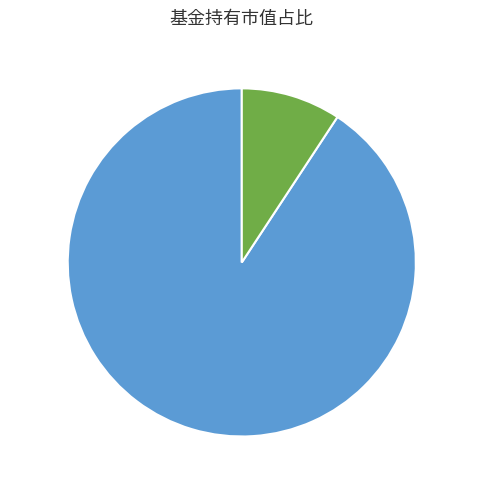

To the nearest percent, what is the combined percentage of 银华恒利灵活配置混合A 91% and 银华恒利灵活配置混合C 9%?

100%